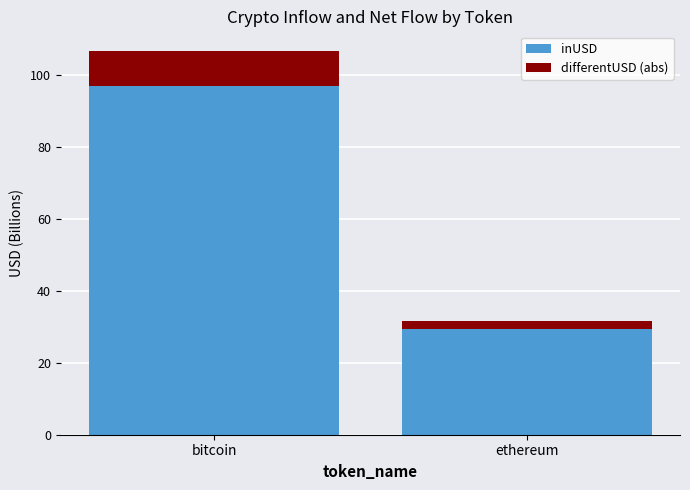

What is the approximate value of inUSD at bitcoin?

97.2